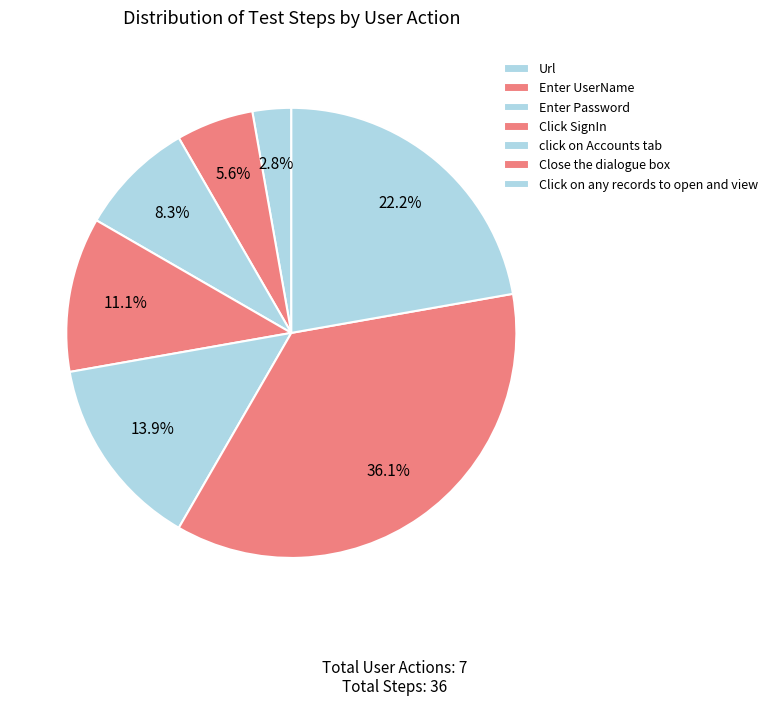

Does any single category account for the majority?

No